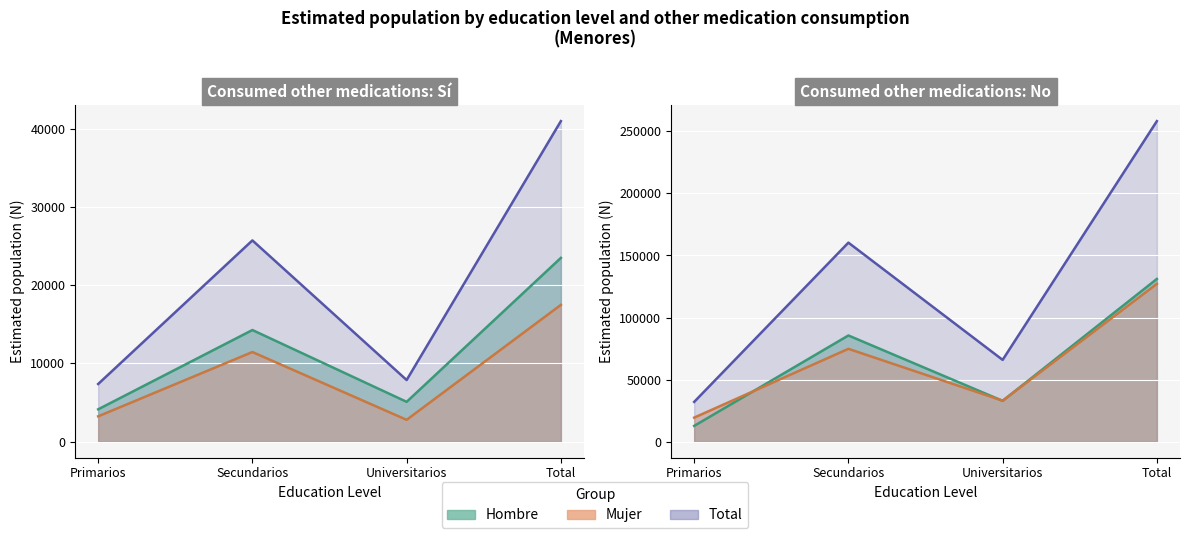

True or false: Hombre_No_N and Total_No_N intersect in this chart.

False